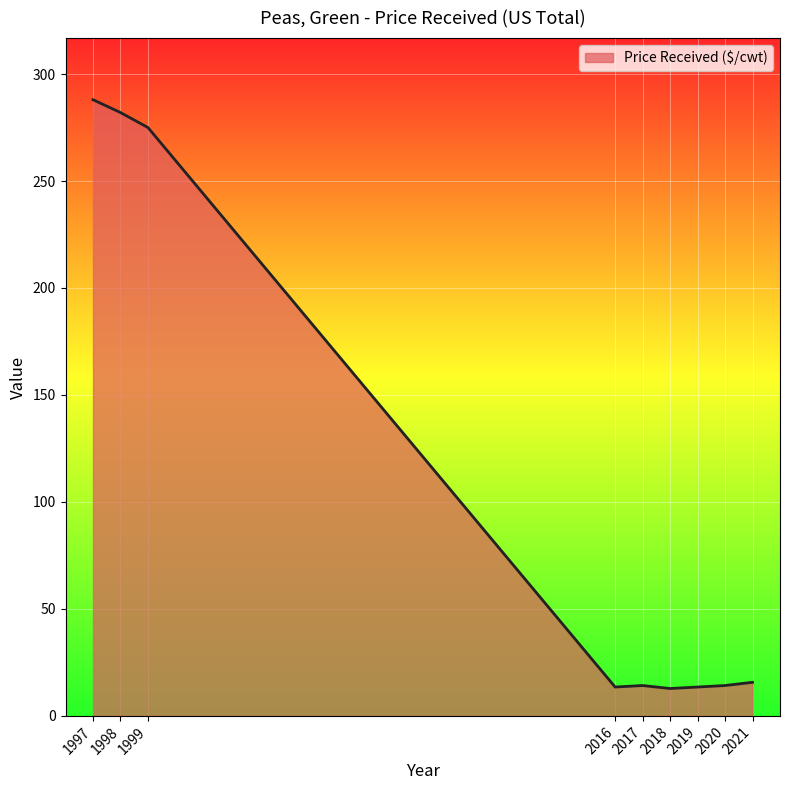

What is the difference between the maximum and minimum values?

275.2